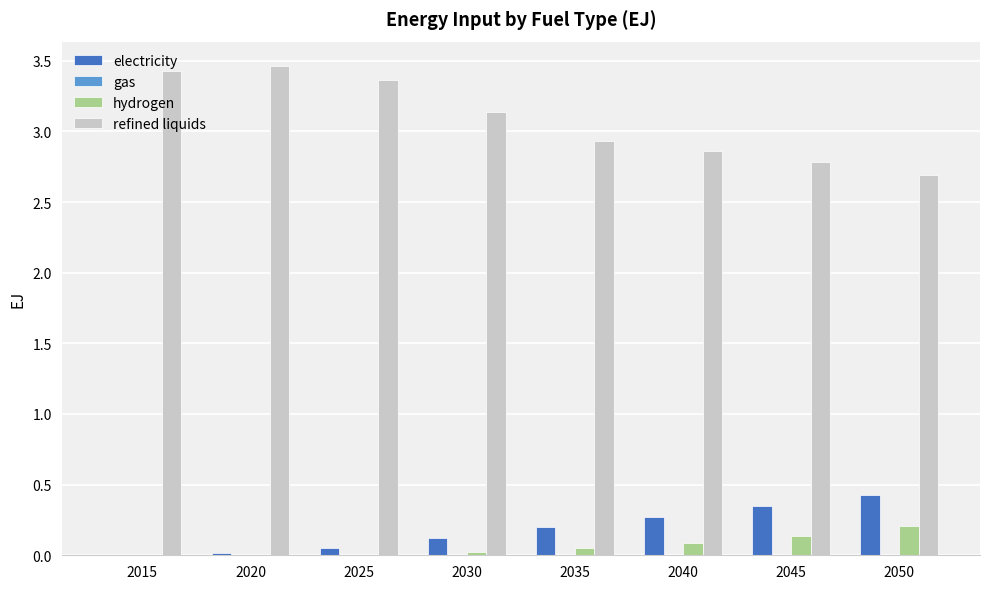

Is the value of hydrogen at 2030 greater than the value of refined liquids at 2035?

No